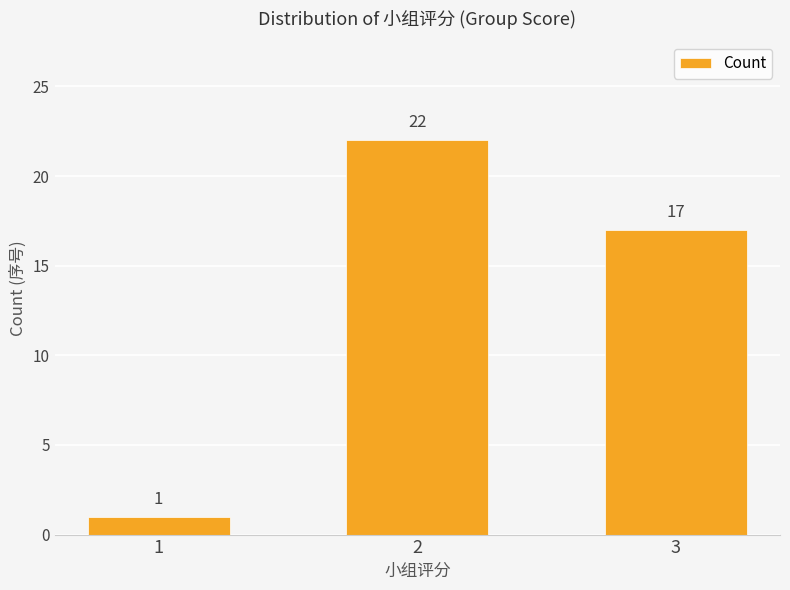

Reading left to right, list all the values displayed in this chart.

1=1	2=22	3=17